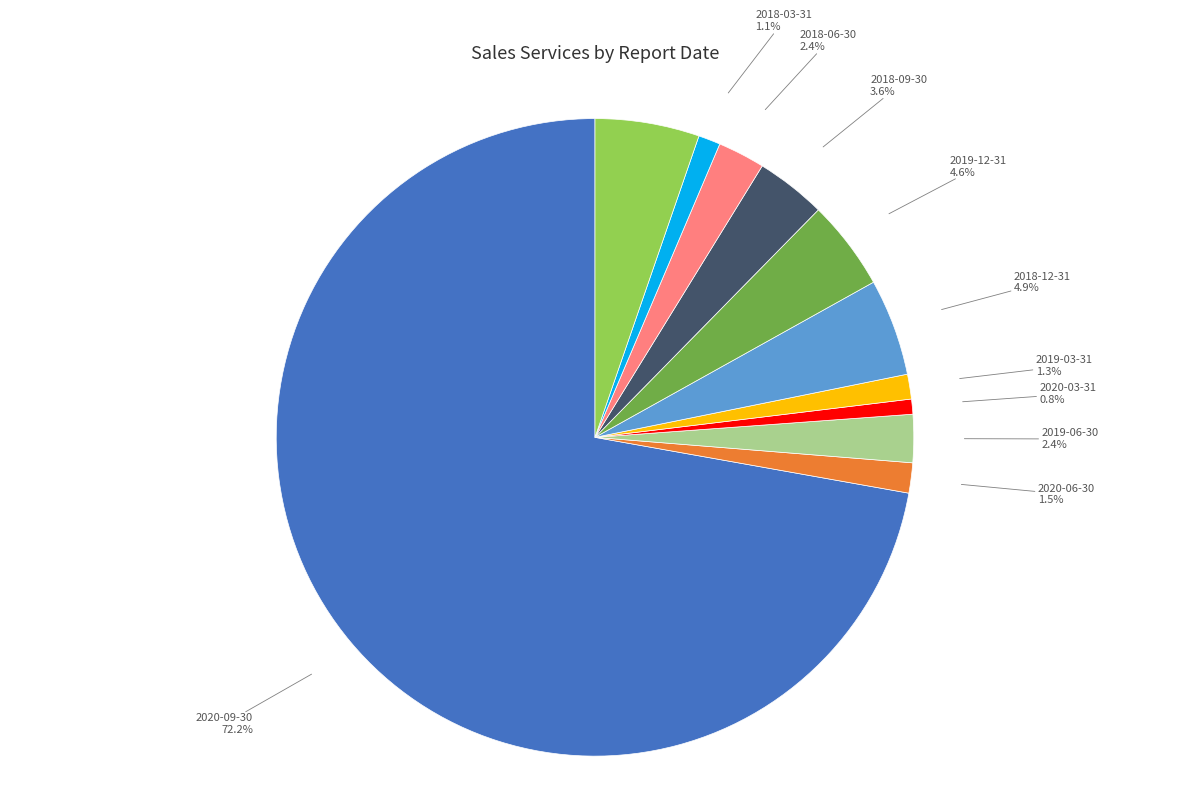

Is there any slice that represents more than half of the pie?

Yes